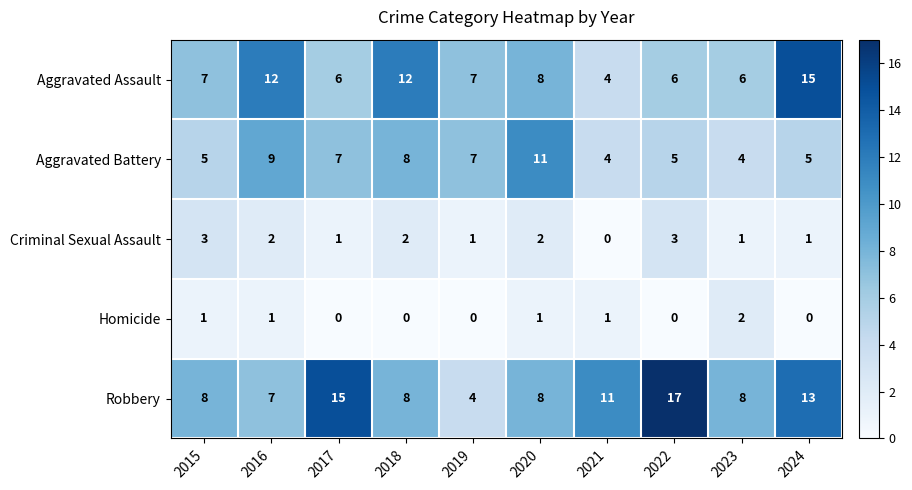

What is the total value across all series at 2019?

19